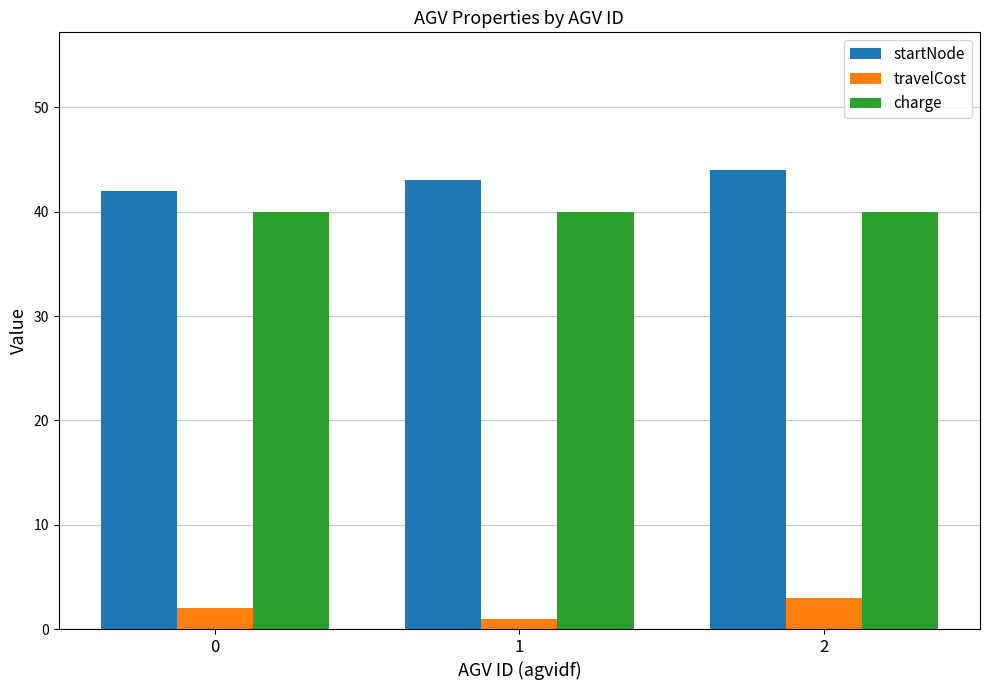

Reading left to right, list all the values displayed in this chart.

startNode: 0=42	1=43	2=44
travelCost: 0=2	1=1	2=3
charge: 0=40	1=40	2=40